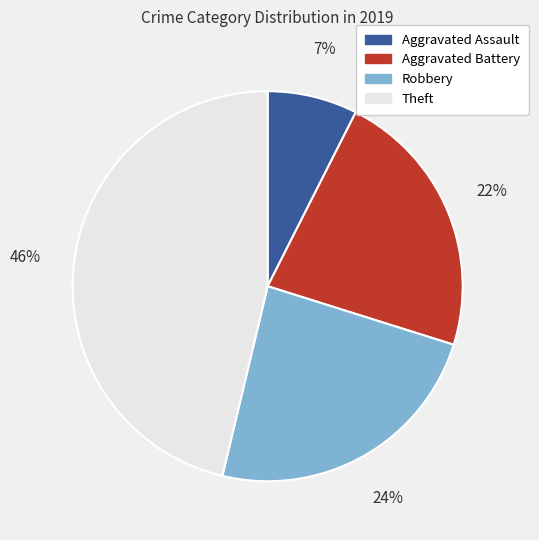

To the nearest percent, what is the difference between the Theft and Aggravated Battery slice percentages?

24%